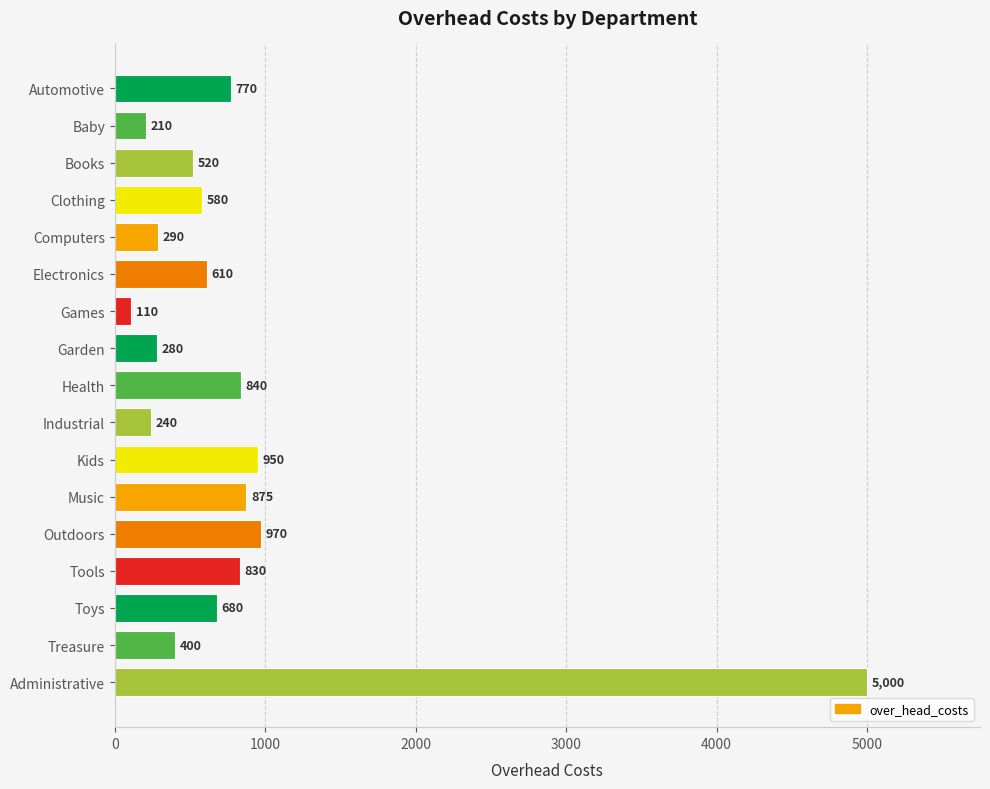

What is the value of the 13th bar from the top?

970